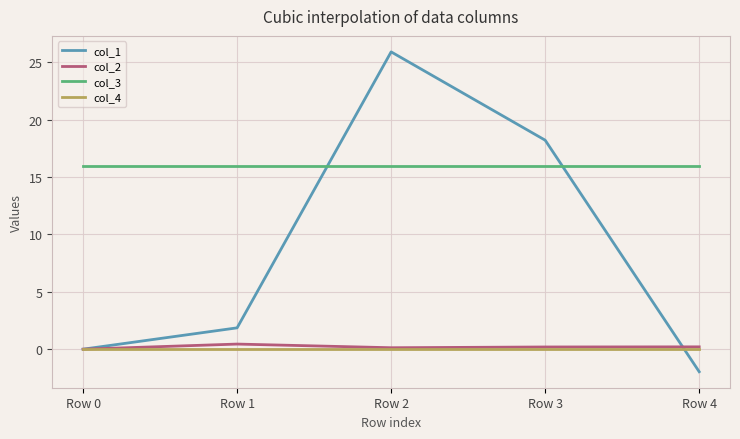

At which category does the chart reach its peak across all series?

Row 2